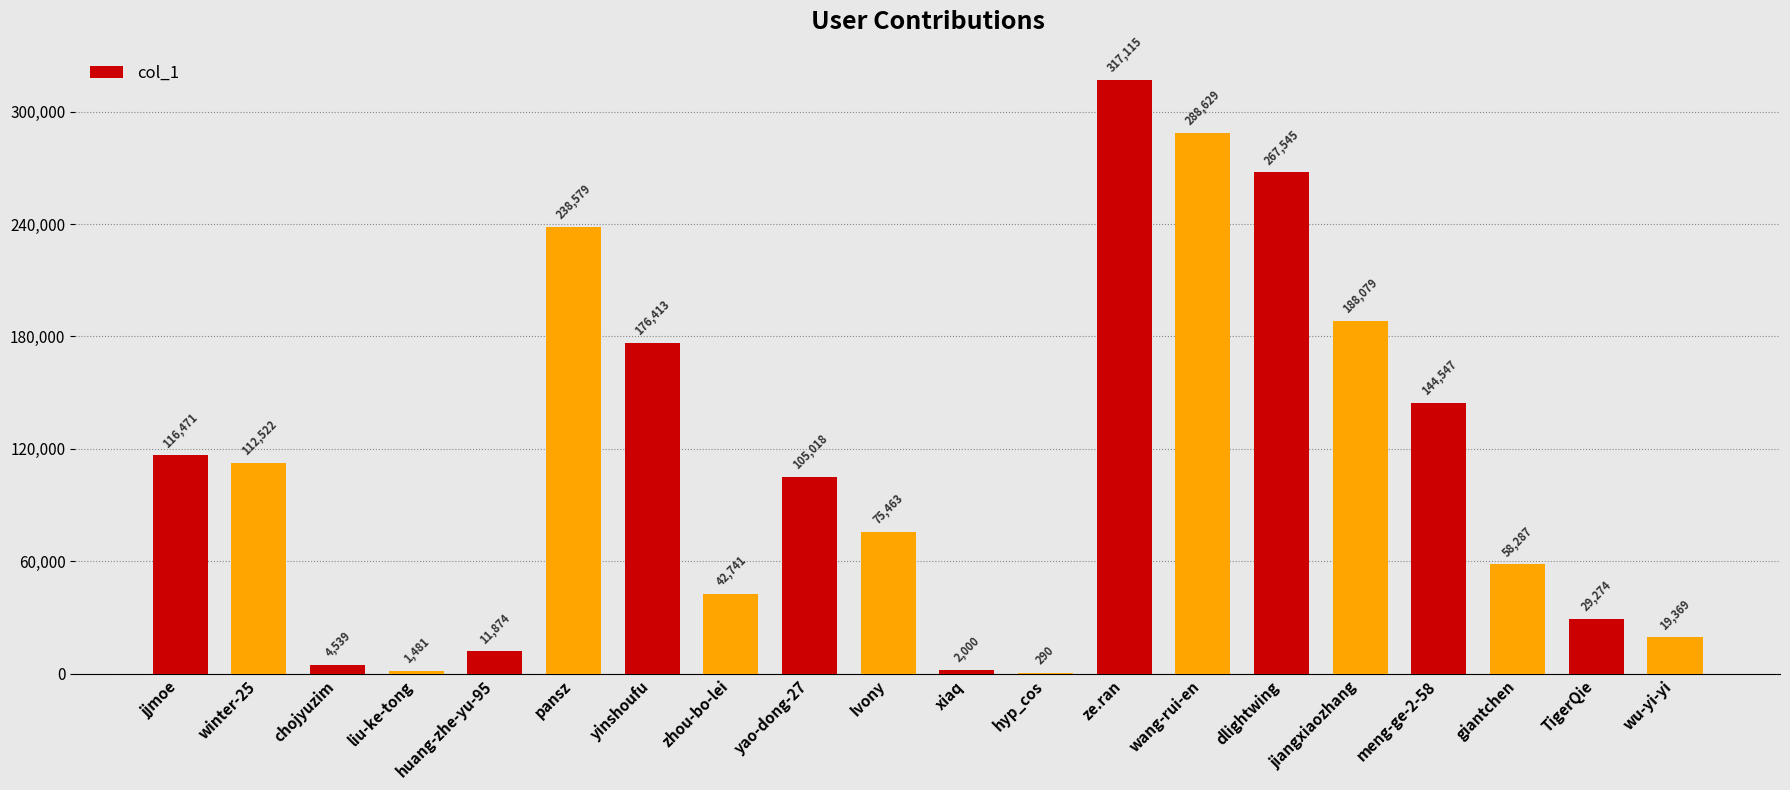

Does the chart contain stacked bars?

No